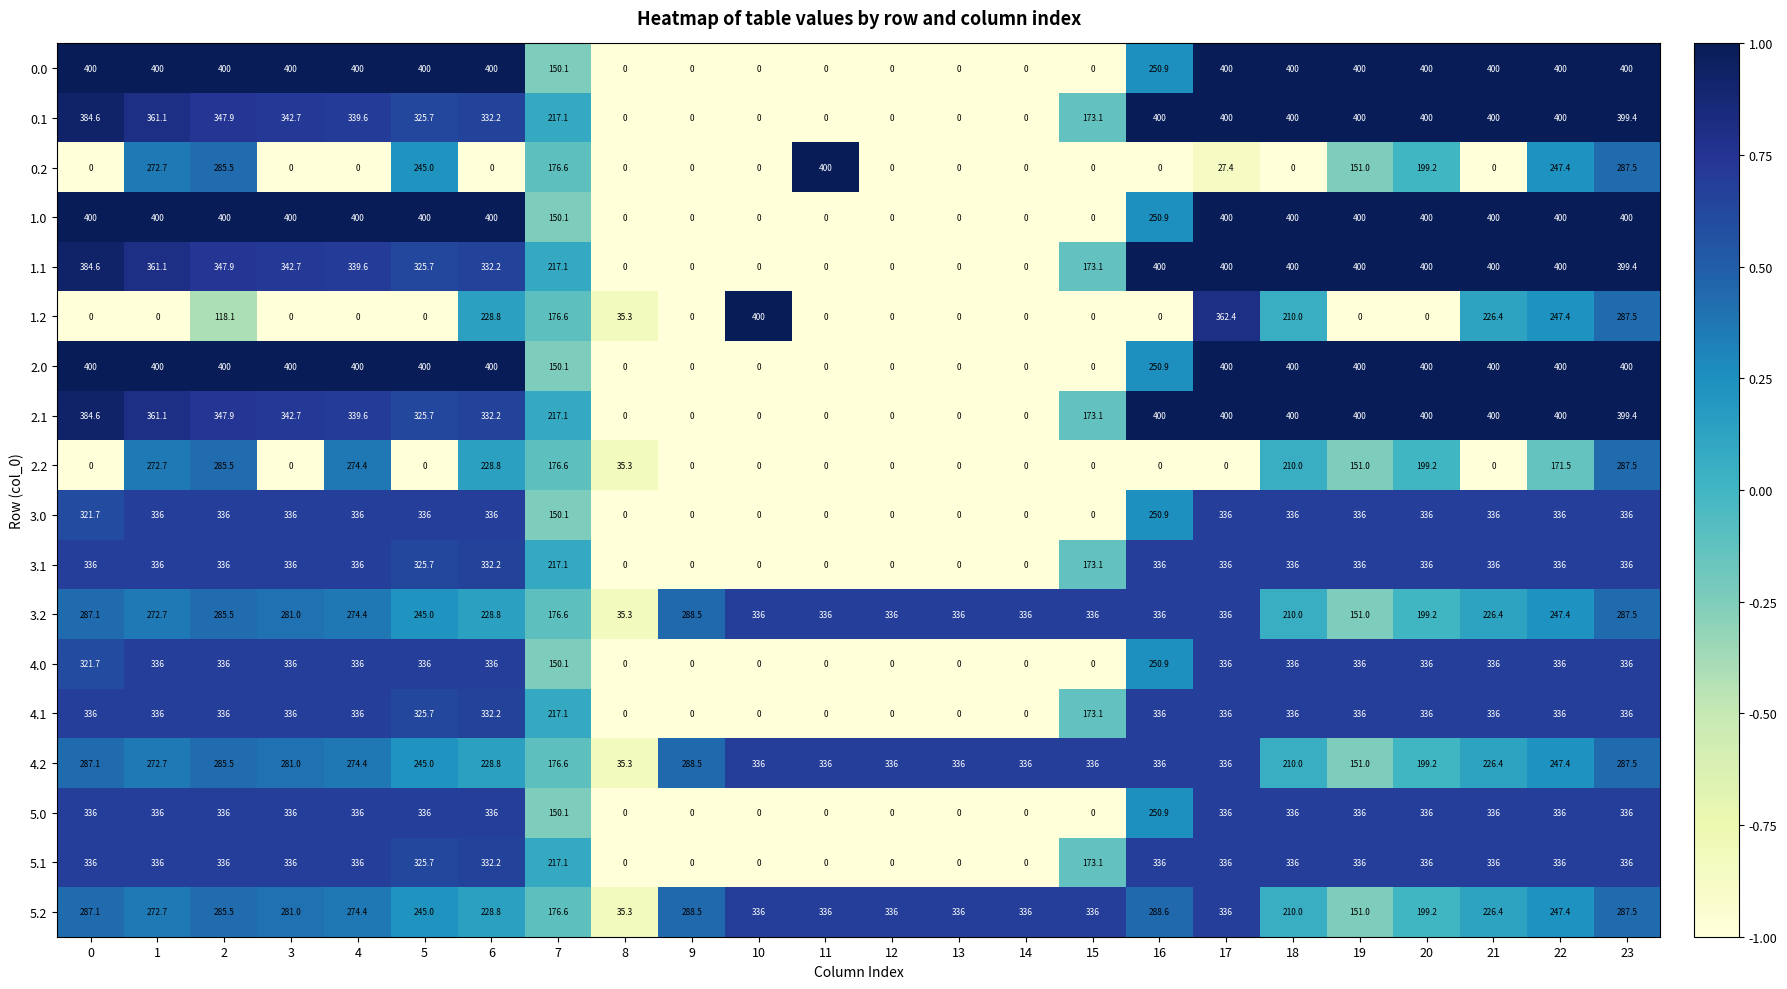

The 3.2 series shows 336.0 at 11. True or false?

True